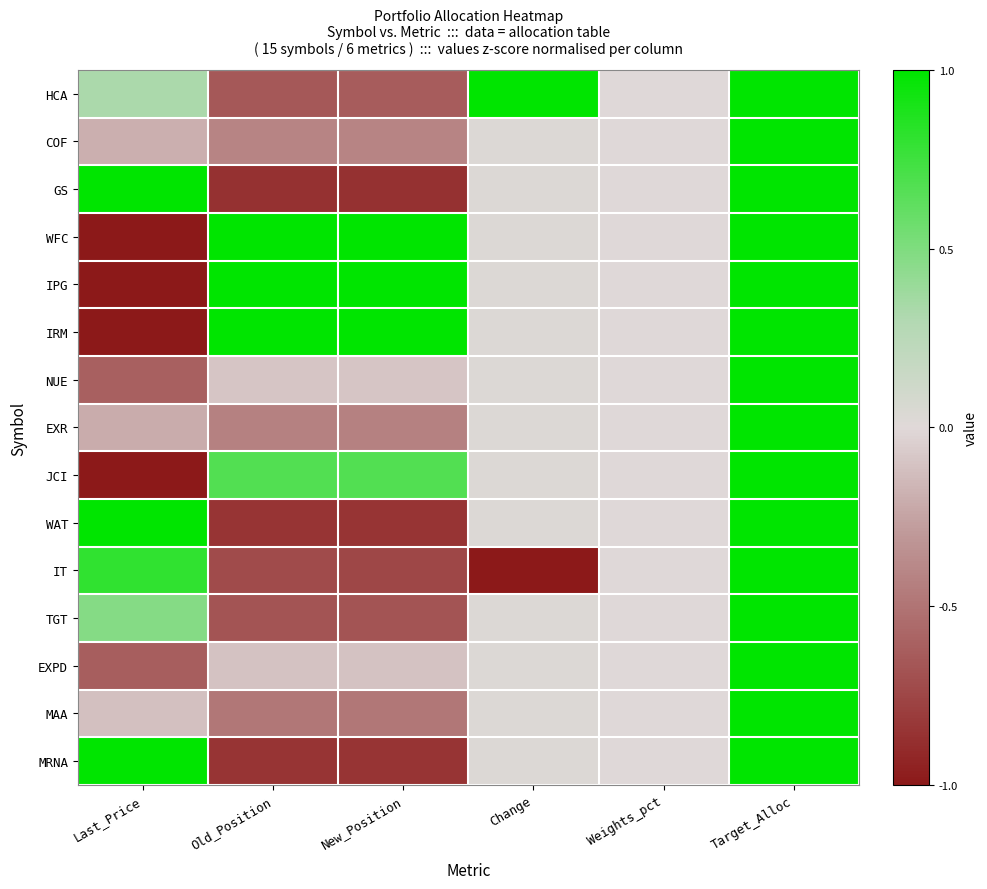

Which label corresponds to the largest value in the chart?

Change